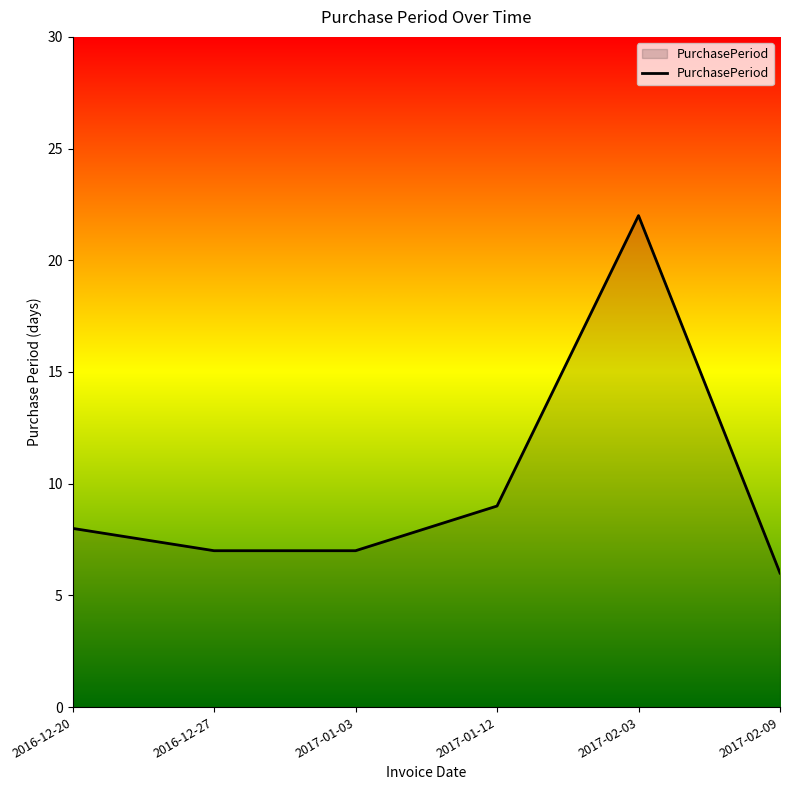

Does the chart display data point markers on the line(s)?

No